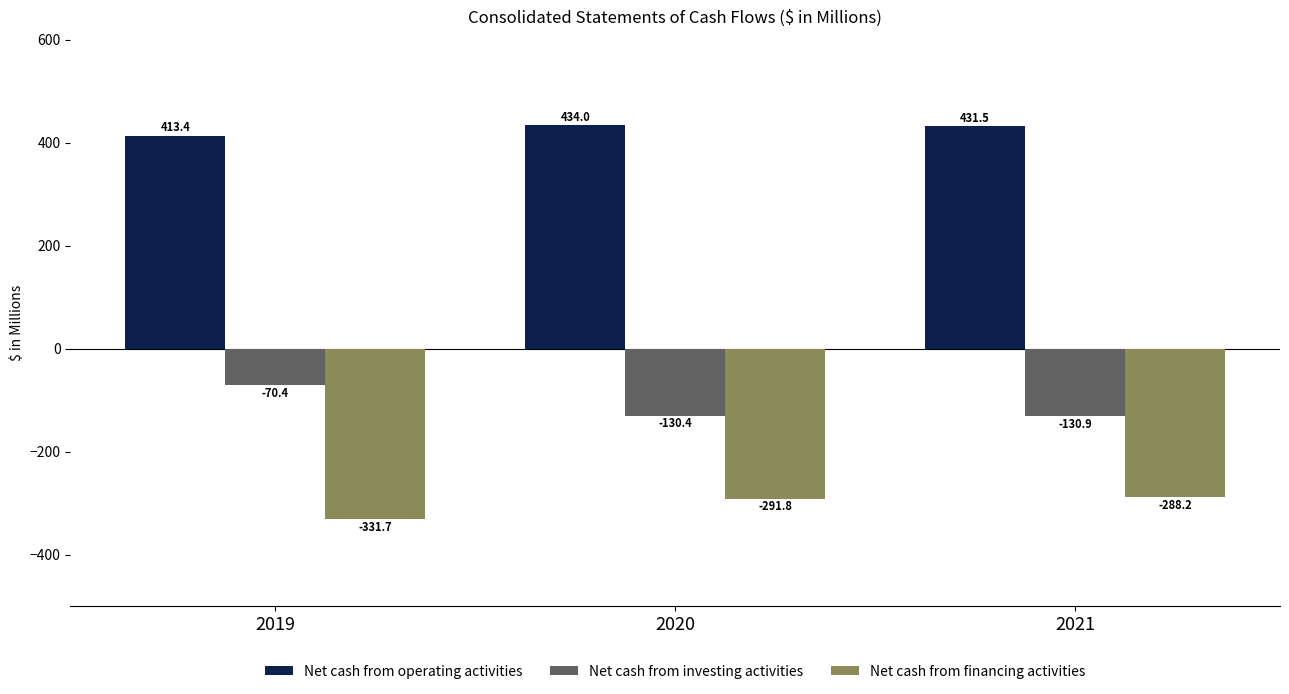

Are the bars grouped side by side (vs. stacked)?

Yes